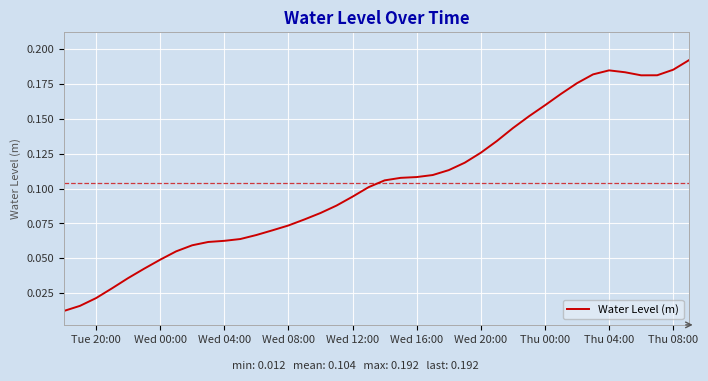

The chart shows a value of 0.1 at Wed 00:00. True or false?

False